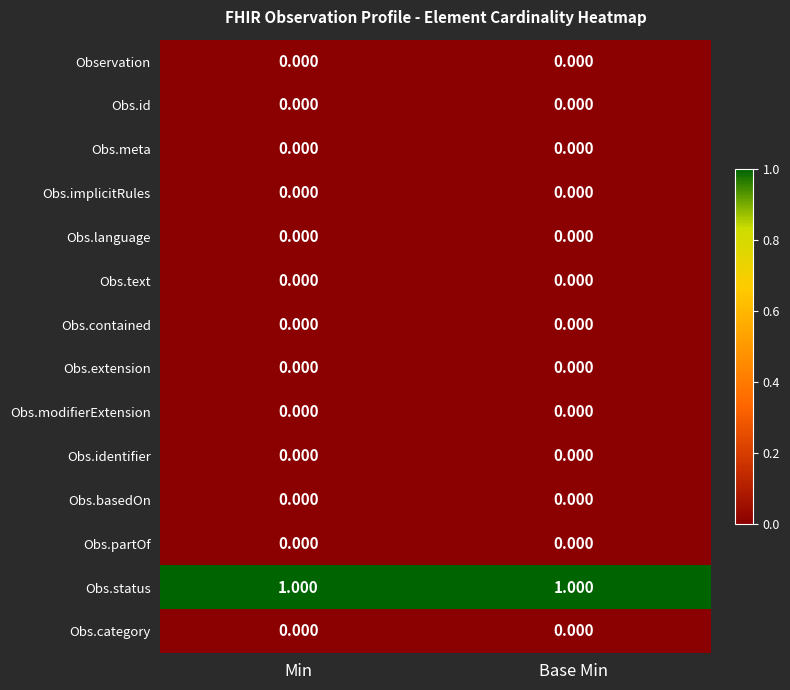

Reading left to right, list all the values displayed in this chart.

row_0: Min=0	Base Min=0
row_1: Min=0	Base Min=0
row_2: Min=0	Base Min=0
row_3: Min=0	Base Min=0
row_4: Min=0	Base Min=0
row_5: Min=0	Base Min=0
row_6: Min=0	Base Min=0
row_7: Min=0	Base Min=0
row_8: Min=0	Base Min=0
row_9: Min=0	Base Min=0
row_10: Min=0	Base Min=0
row_11: Min=0	Base Min=0
row_12: Min=1	Base Min=1
row_13: Min=0	Base Min=0